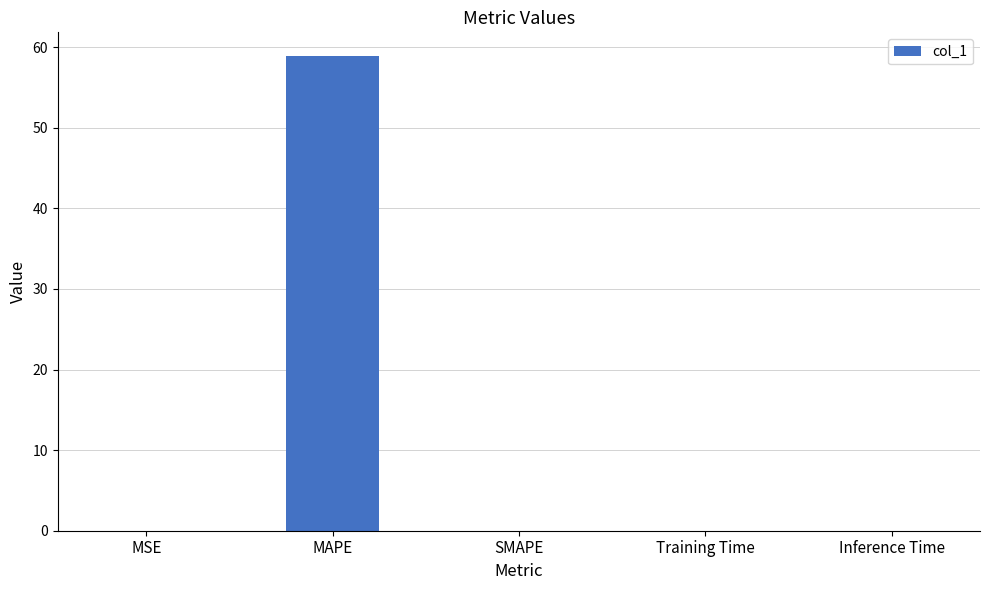

Between Inference Time and MAPE, which is larger?

MAPE